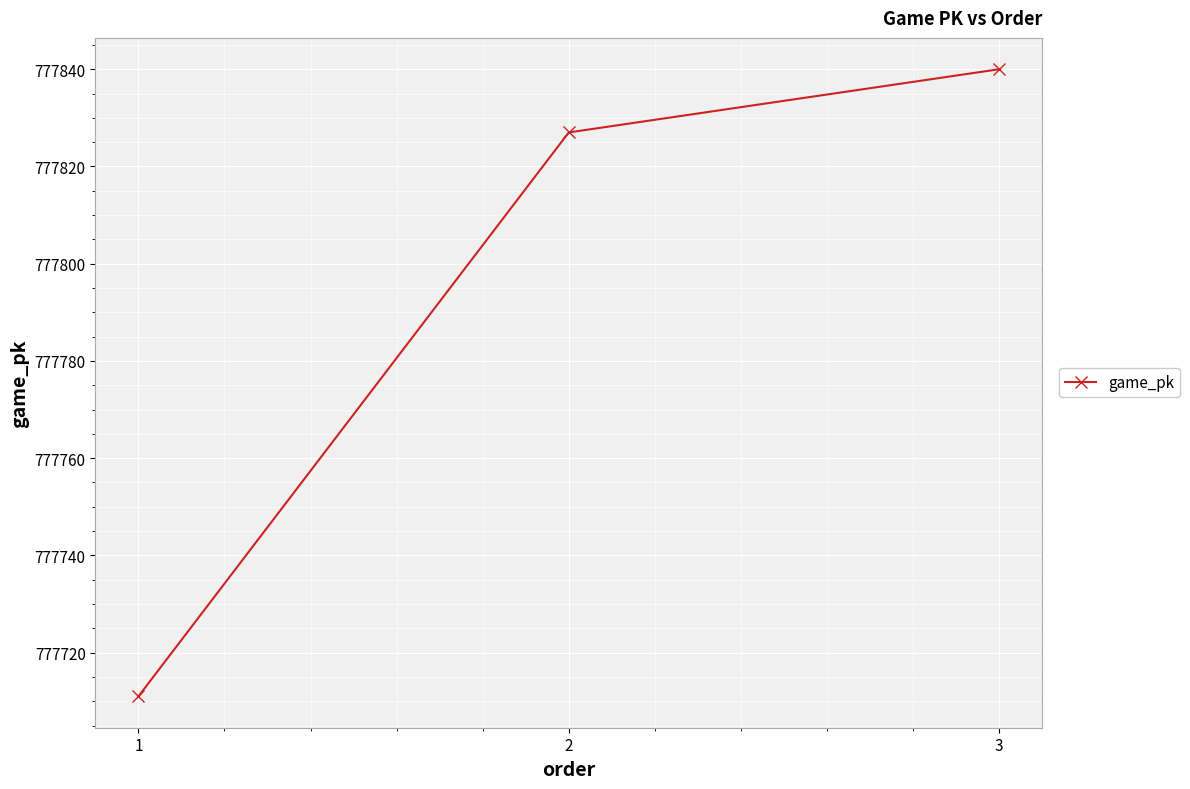

What is the sum of the values at 2 and 1?

1555538